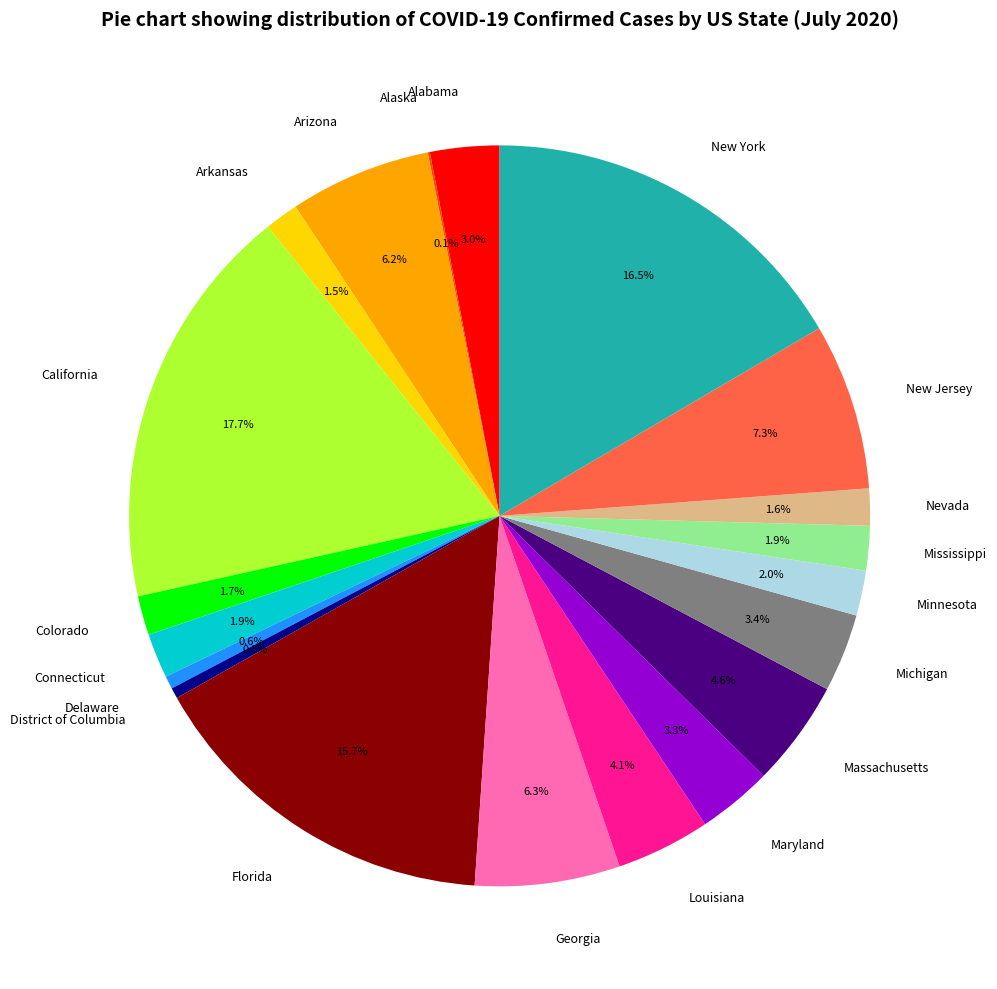

What percentage is the Connecticut slice, to the nearest percent?

2%